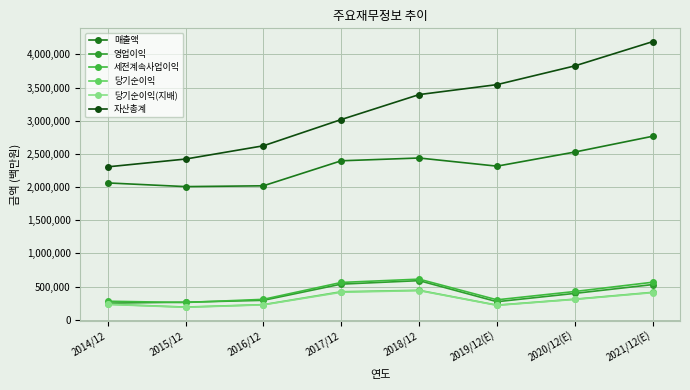

Which series ends up on top after the final intersection of 영업이익 and 세전계속사업이익?

세전계속사업이익